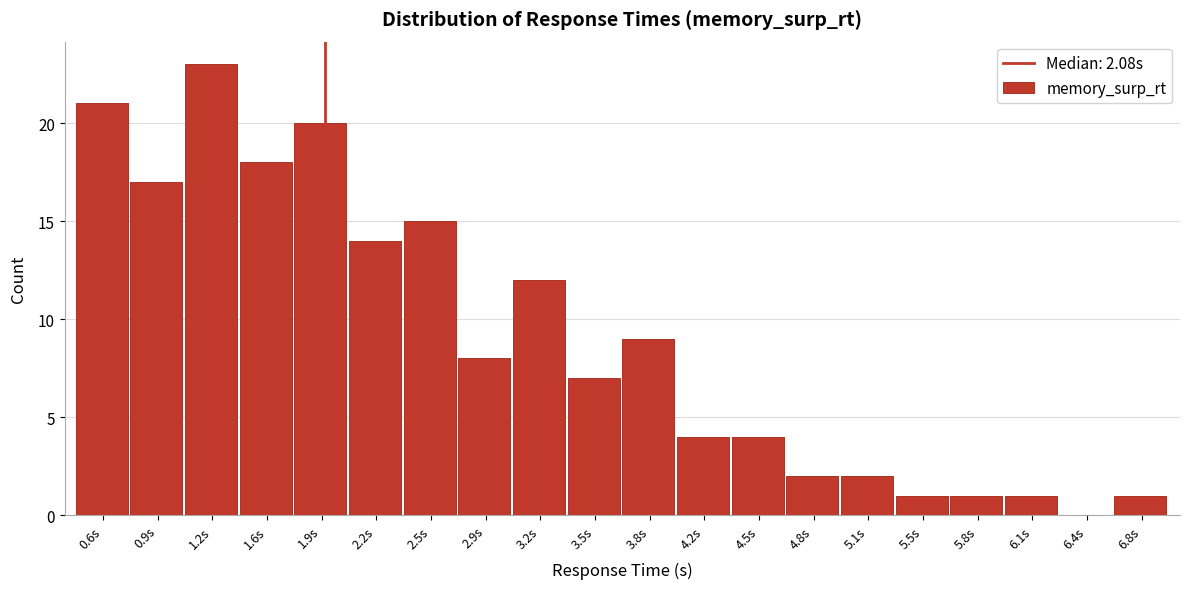

Reading right to left, transcribe all the data shown in this chart.

6.8s=1	6.4s=0	6.1s=1	5.8s=1	5.5s=1	5.1s=2	4.8s=2	4.5s=4	4.2s=4	3.8s=9	3.5s=7	3.2s=12	2.9s=8	2.5s=15	2.2s=14	1.9s=20	1.6s=18	1.2s=23	0.9s=17	0.6s=21